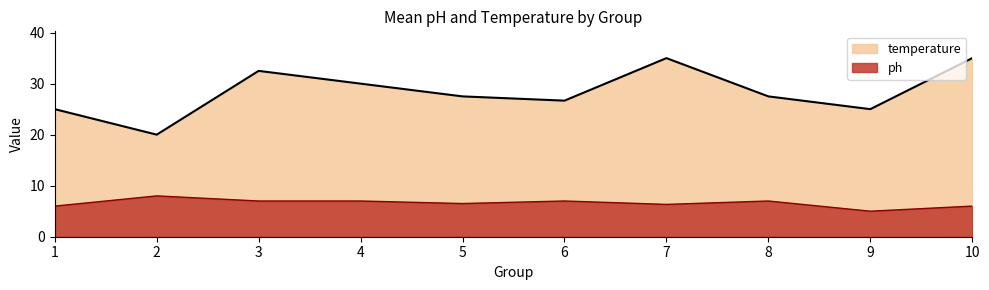

At 7, list the series in order from smallest to largest.

ph, temperature